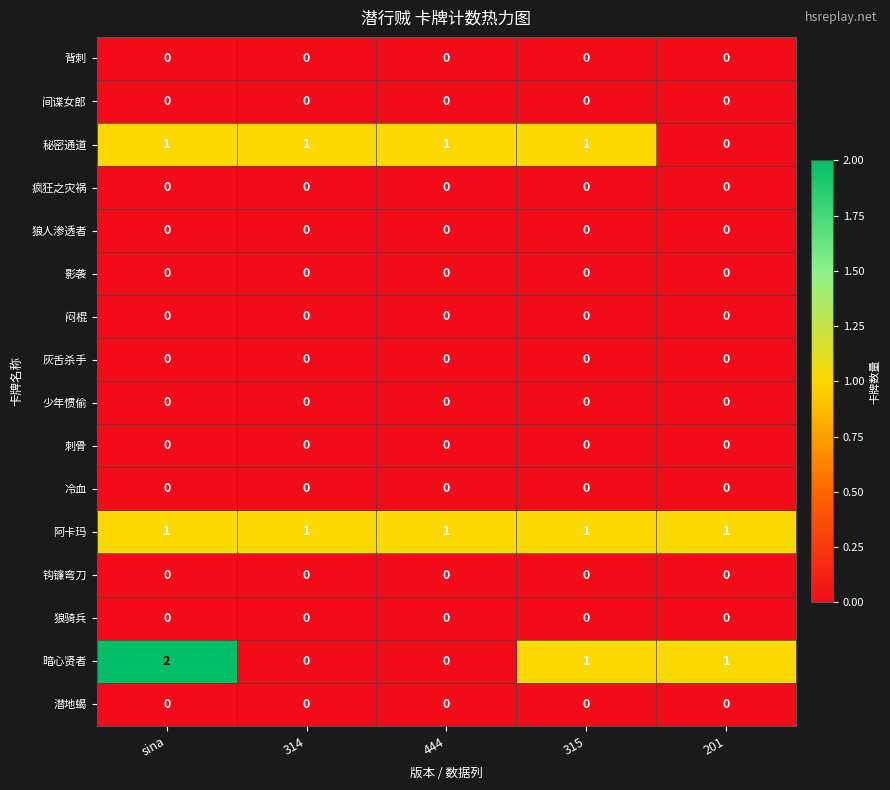

At which category is the sum across all series the highest?

sina